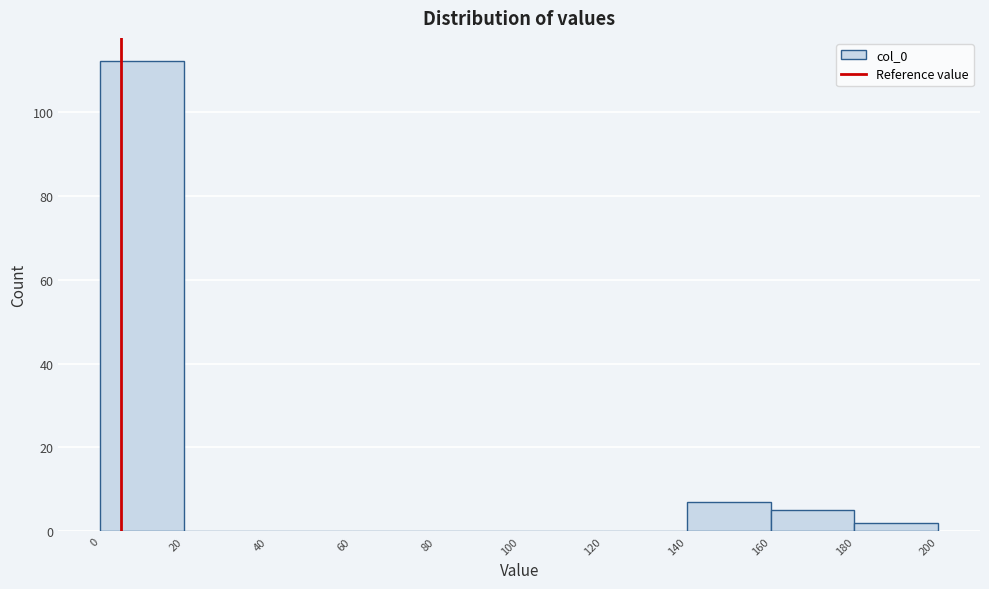

Over which range of the x-axis is the bar tallest?

0 to 20